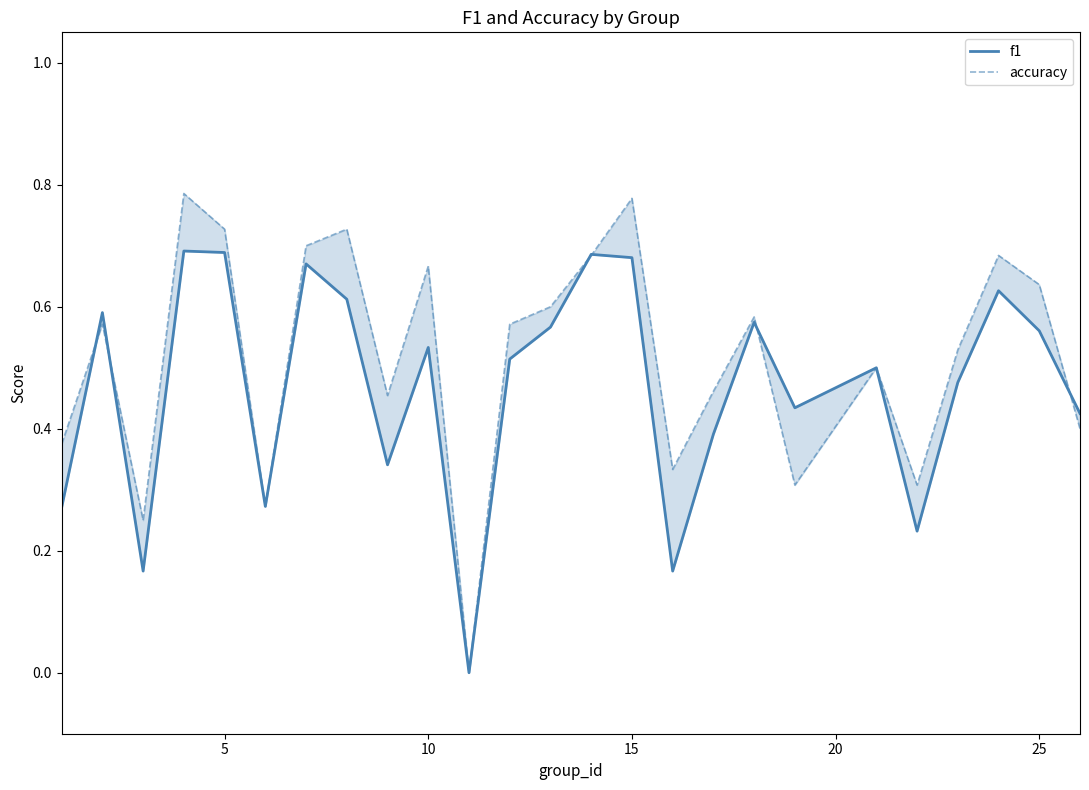

What is the difference between the second highest and second lowest values in the f1 series?

0.5